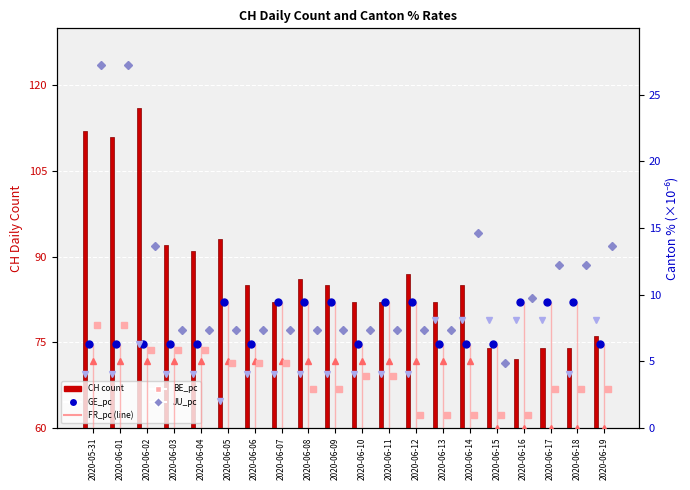

Reading right to left, extract all data points from this chart.

CH: 76.0	74.0	74.0	72.0	74.0	85.0	82.0	87.0	82.0	82.0	85.0	86.0	82.0	85.0	93.0	91.0	92.0	116.0	111.0	112.0
GE_pc: 6.3	9.4	9.4	9.4	6.3	6.3	6.3	9.4	9.4	6.3	9.4	9.4	9.4	6.3	9.4	6.3	6.3	6.3	6.3	6.3
FR_pc: 0.0	0.0	0.0	0.0	0.0	5.0	5.0	5.0	5.0	5.0	5.0	5.0	5.0	5.0	5.0	5.0	5.0	5.0	5.0	5.0
BE_pc: 2.9	2.9	2.9	1.0	1.0	1.0	1.0	1.0	3.9	3.9	2.9	2.9	4.8	4.8	4.8	5.8	5.8	5.8	7.7	7.7
JU_pc: 13.6	12.2	12.2	9.8	4.9	14.6	7.3	7.3	7.3	7.3	7.3	7.3	7.3	7.3	7.3	7.3	7.3	13.6	27.2	27.2
BS_pc: 8.1	4.0	8.1	8.1	8.1	8.1	8.1	4.0	4.0	4.0	4.0	4.0	4.0	4.0	2.0	4.0	4.0	6.3	4.0	4.0